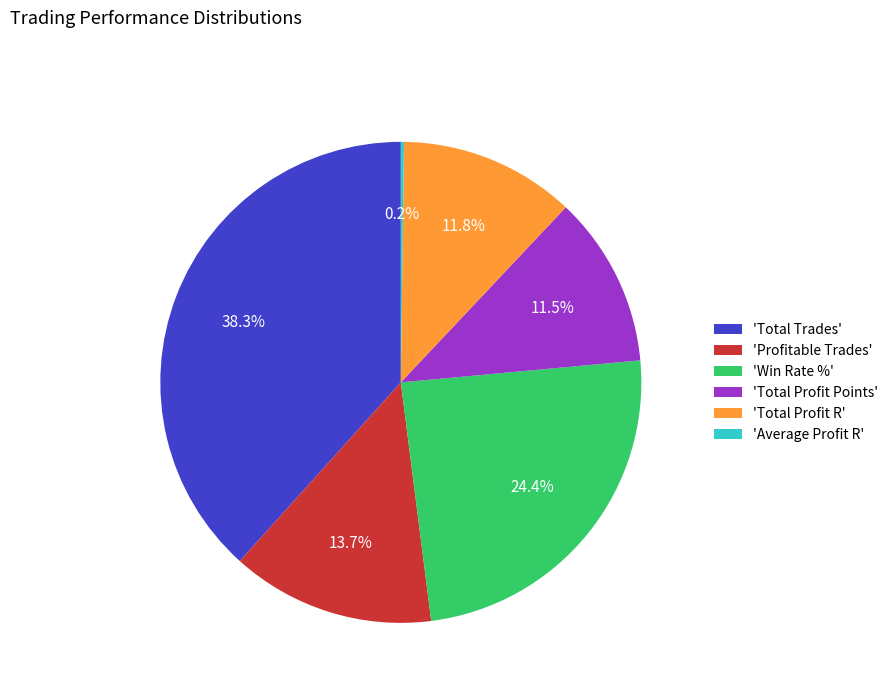

Does 'Profitable Trades' account for over 50% of the chart?

No